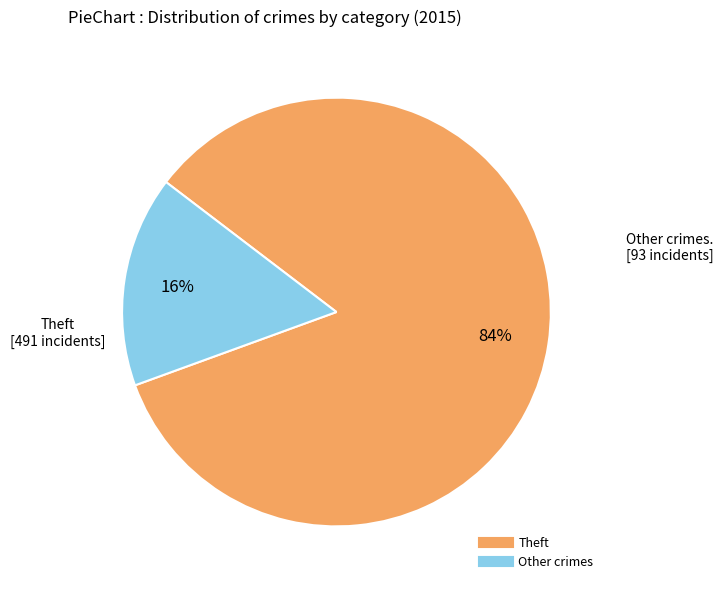

Is there any slice that represents more than half of the pie?

Yes